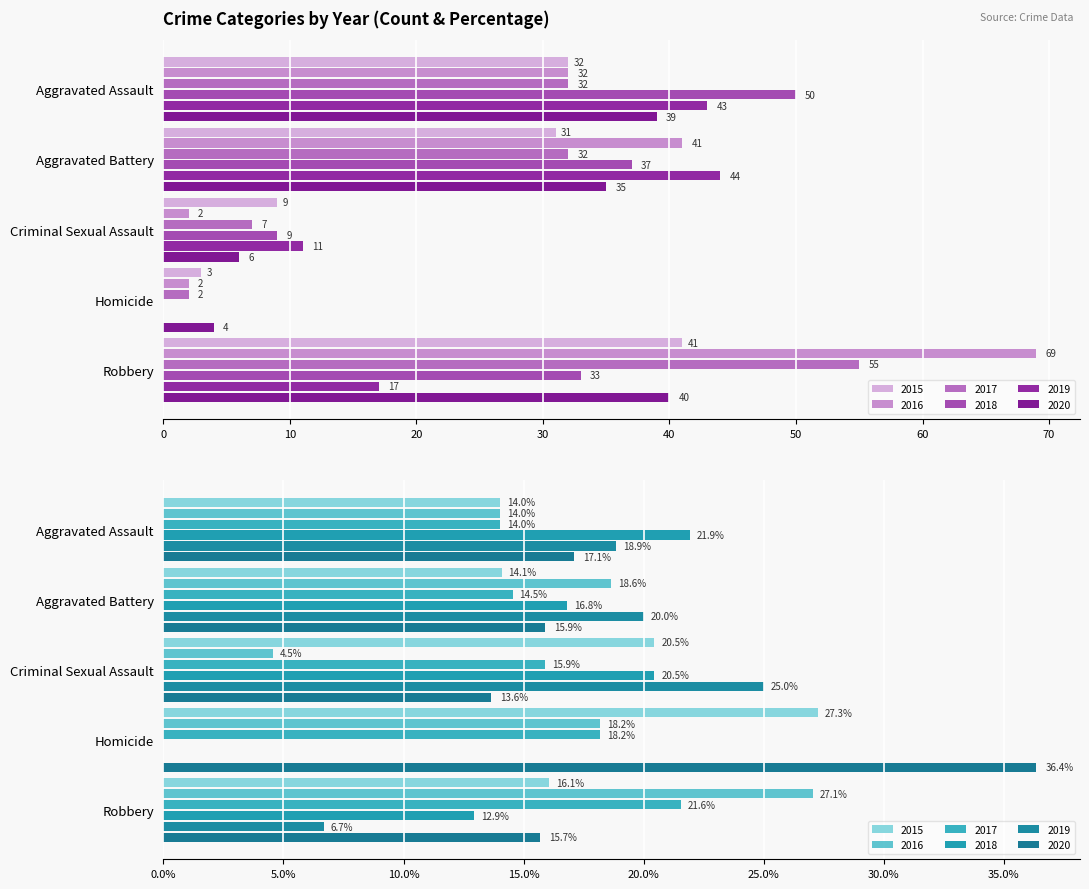

What is the value of the 2015 bar at the 4th from the left?

3